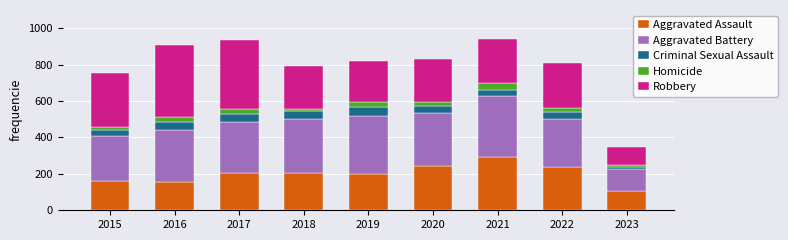

What is the average value of the Aggravated Assault series?

200